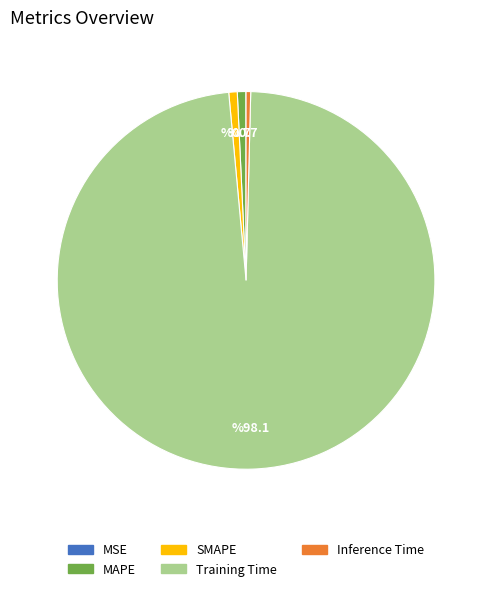

What is the largest slice in the pie chart?

Training Time